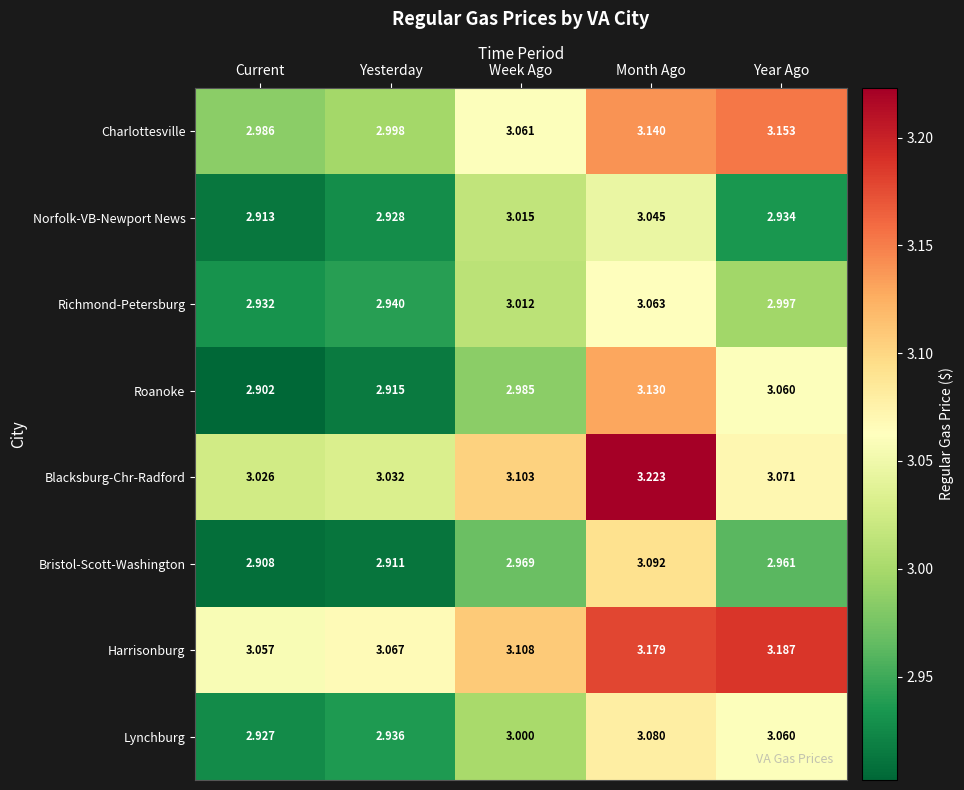

Which category has the highest value across all series?

Month Ago